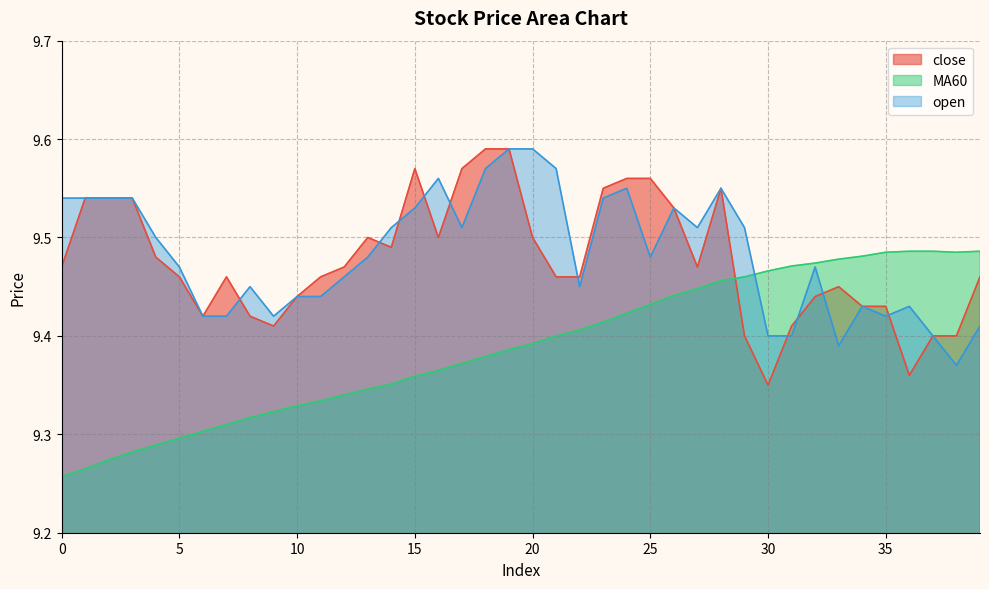

What is the approximate value of MA60 at 10?

9.3